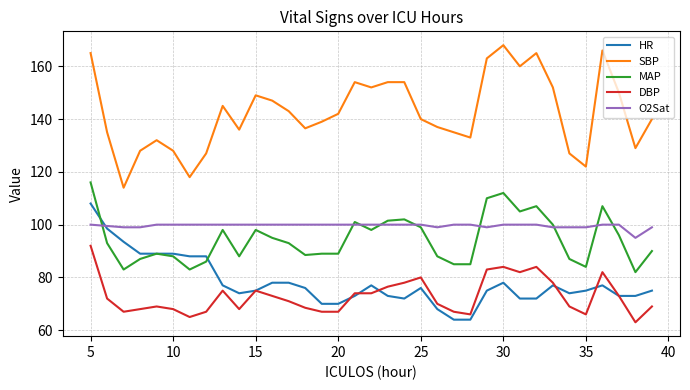

Which series has the largest total across all categories?

SBP